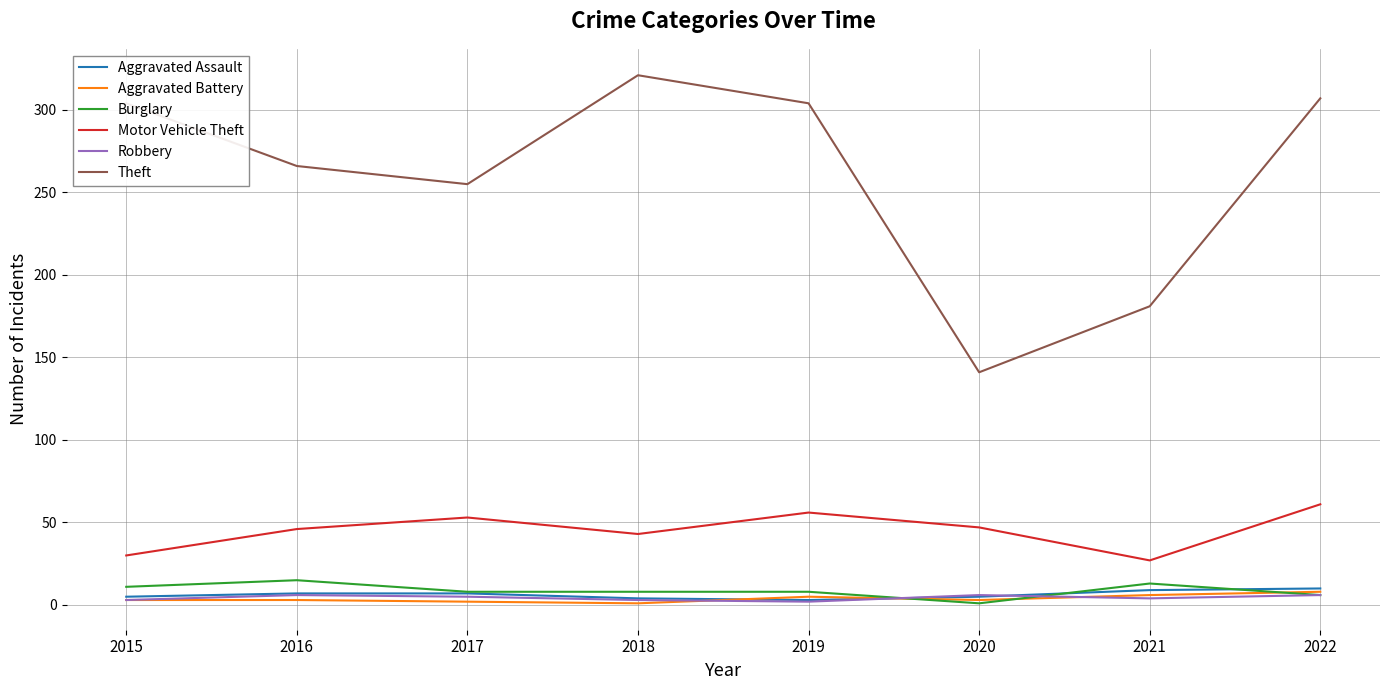

True or false: Aggravated Assault and Theft cross at least once.

False